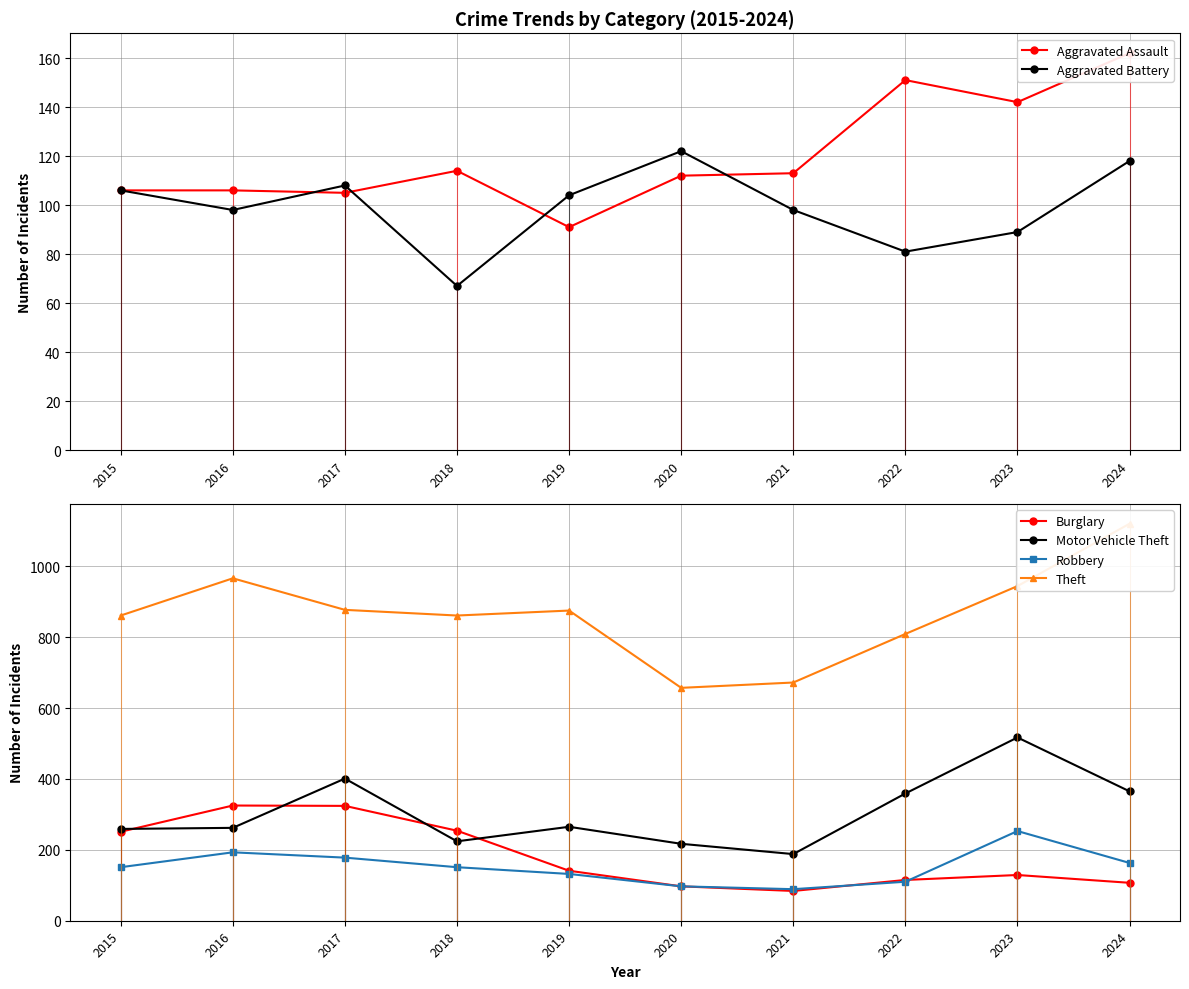

Which label corresponds to the smallest value in the chart?

2018